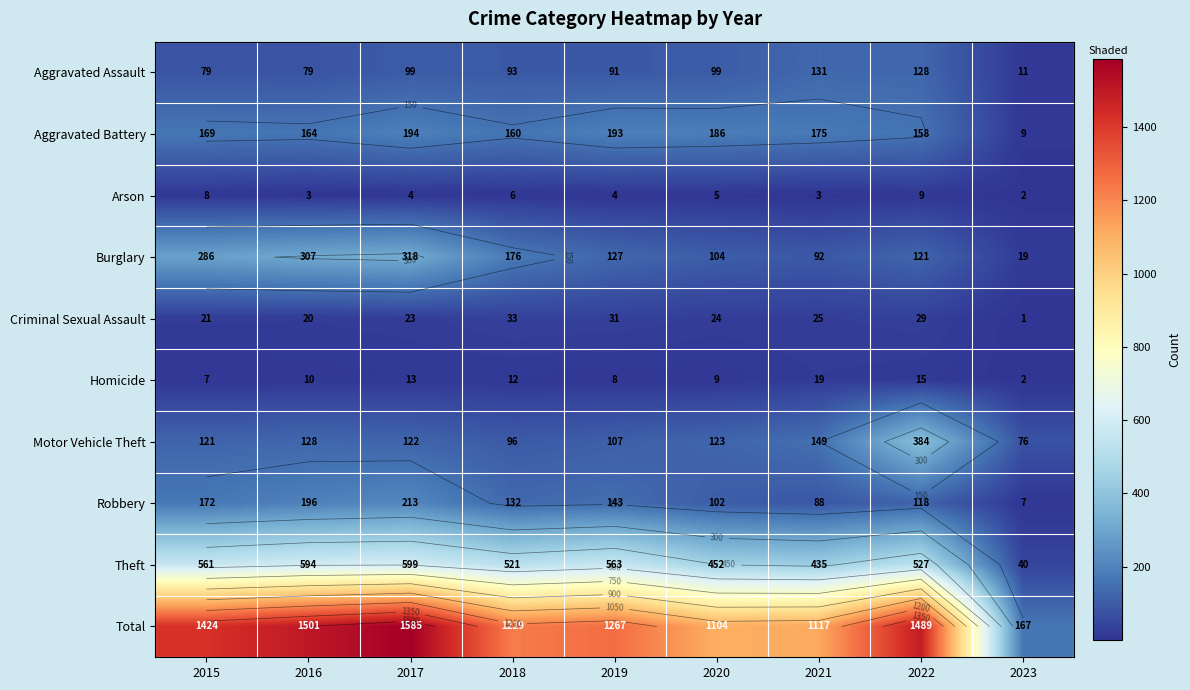

Which series has the widest spread of values?

Total